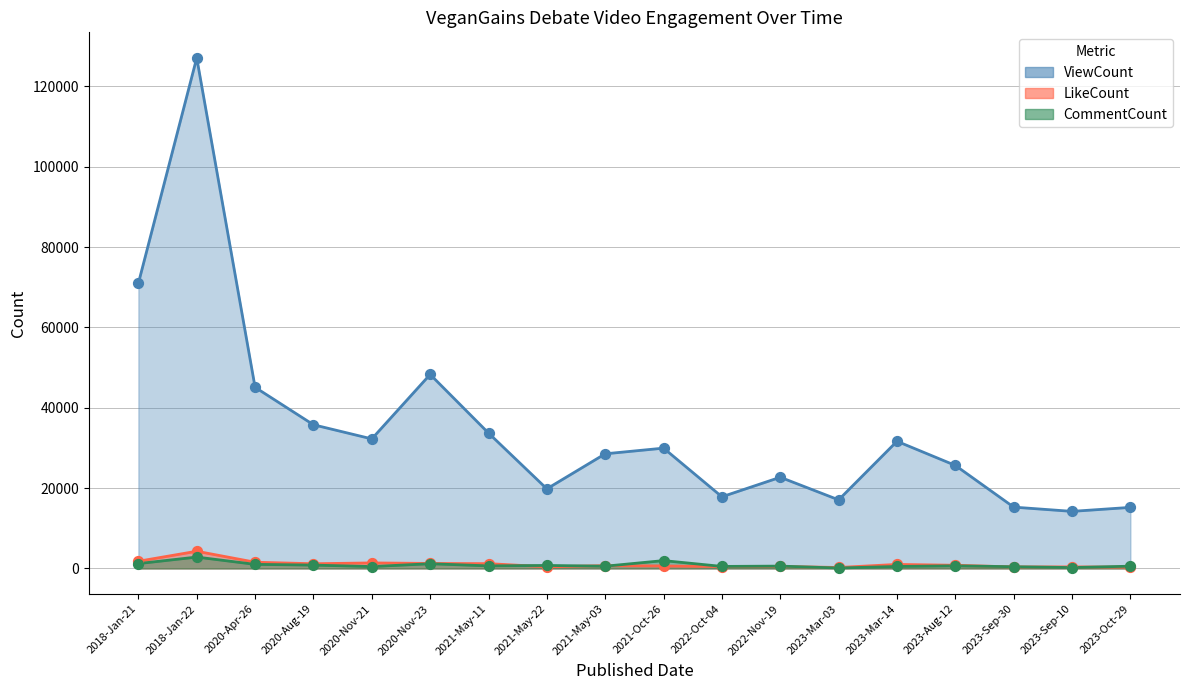

Which series has the largest Y range (max minus min)?

ViewCount